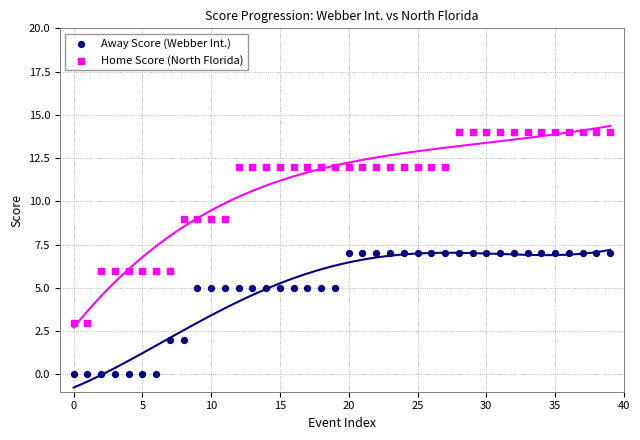

What are all the series names shown in the legend?

Away Score (Webber Int.), Home Score (North Florida)